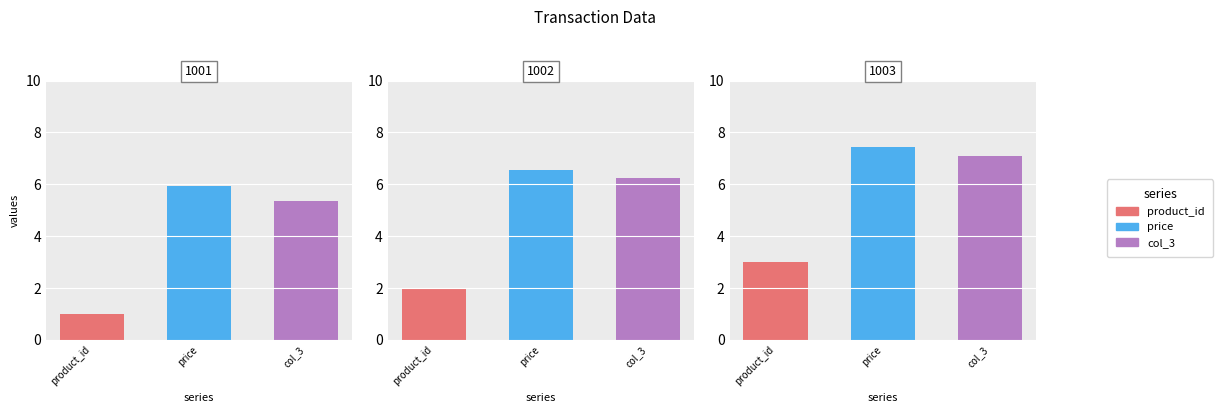

Rank the series by their maximum value, from highest to lowest.

price, col_3, product_id